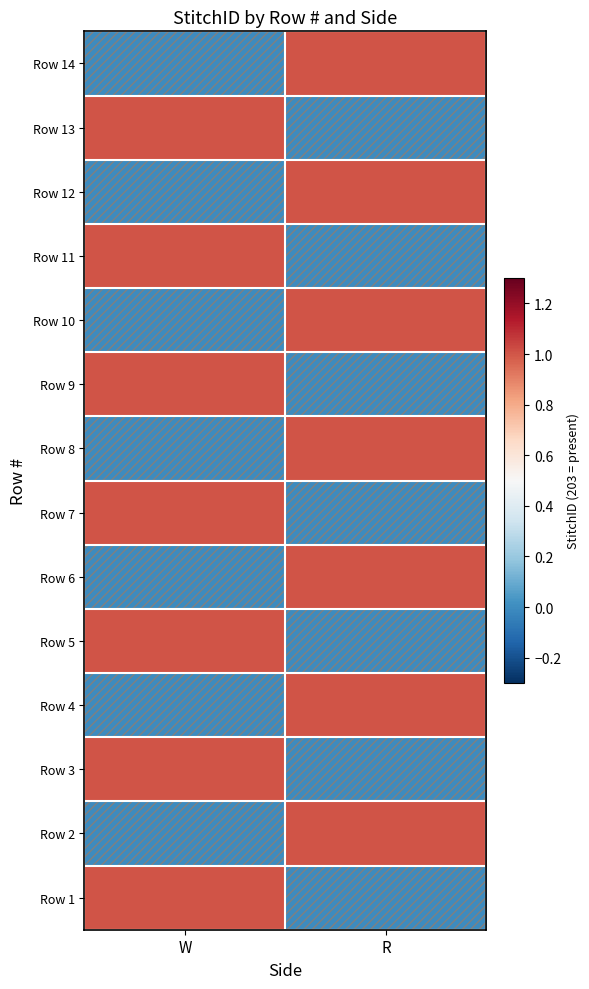

Reading right to left, what are all the values shown in this chart?

Row 1: R=0	W=1
Row 2: R=1	W=0
Row 3: R=0	W=1
Row 4: R=1	W=0
Row 5: R=0	W=1
Row 6: R=1	W=0
Row 7: R=0	W=1
Row 8: R=1	W=0
Row 9: R=0	W=1
Row 10: R=1	W=0
Row 11: R=0	W=1
Row 12: R=1	W=0
Row 13: R=0	W=1
Row 14: R=1	W=0